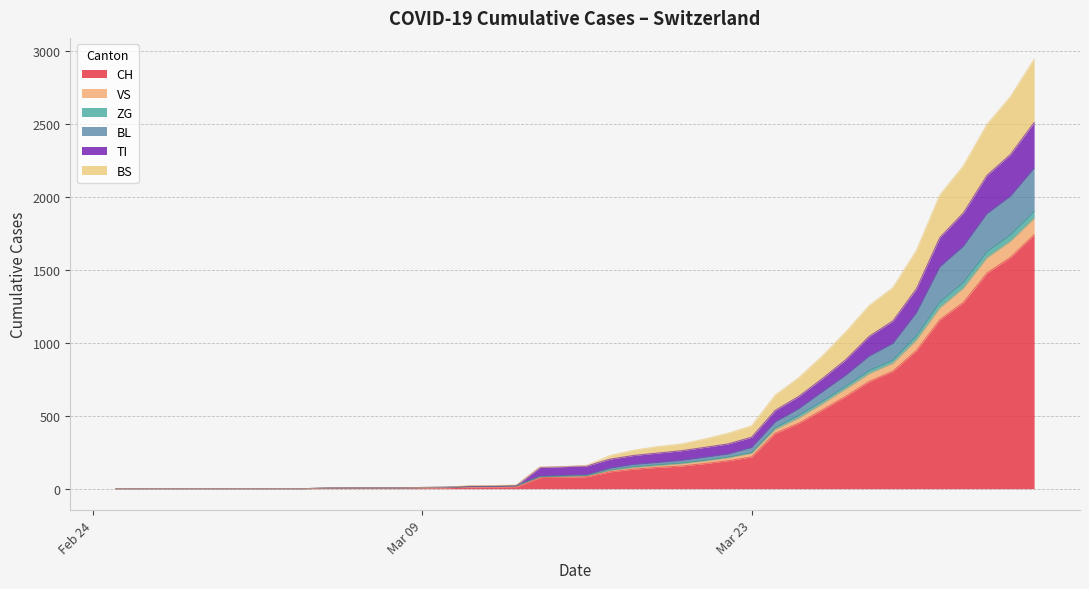

Which has a higher value, 16 or 8?

16